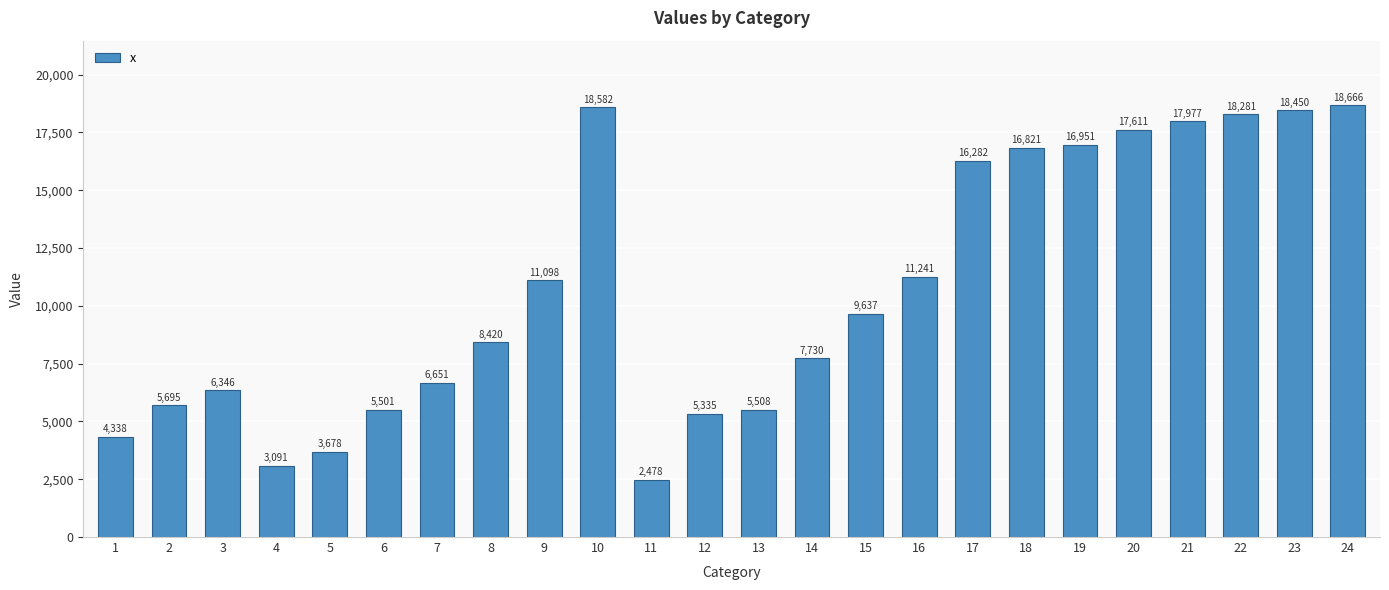

Where is the data nearest to the value 10572?

9